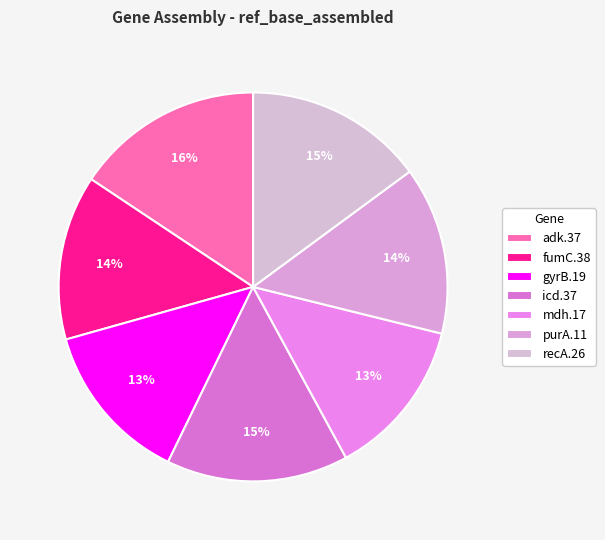

To the nearest percent, what is the difference between the icd.37 and fumC.38 slice percentages?

1%